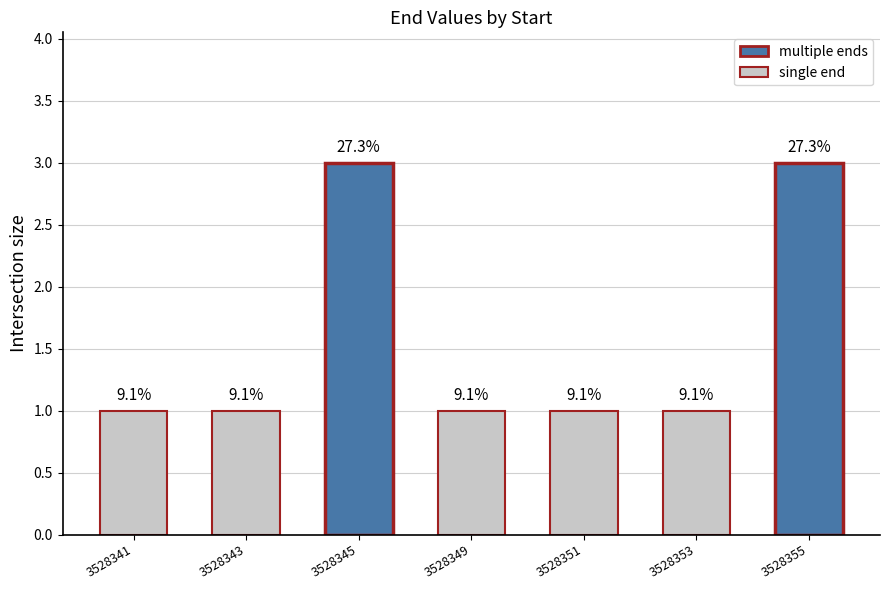

Are the bars horizontal?

No